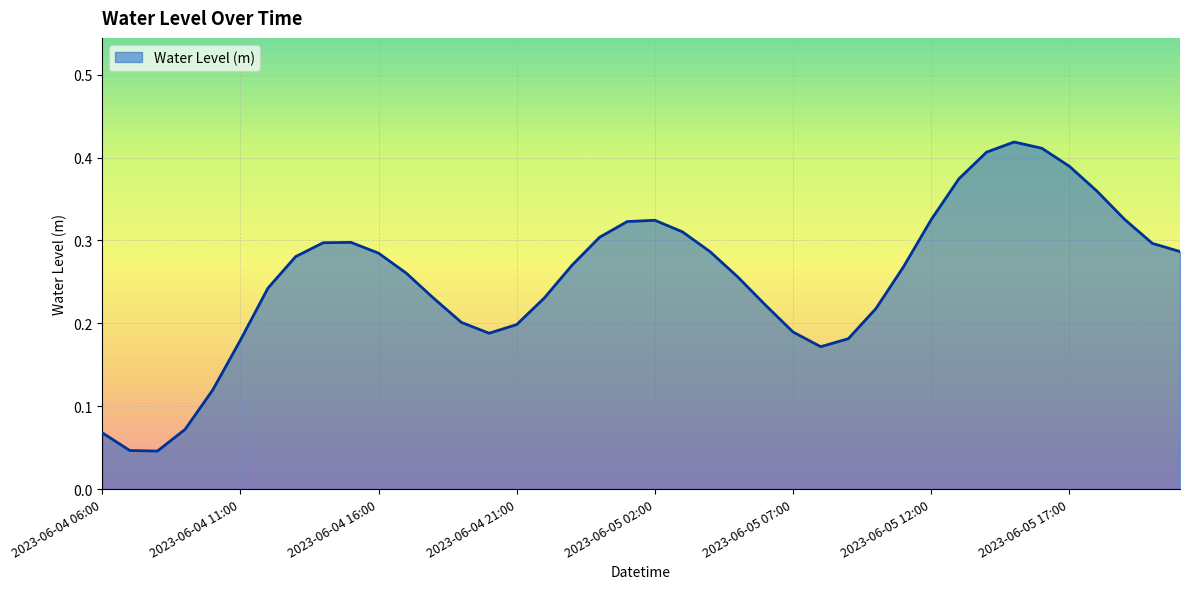

What is the label of the 37th point from the right?

2023-06-04 09:00